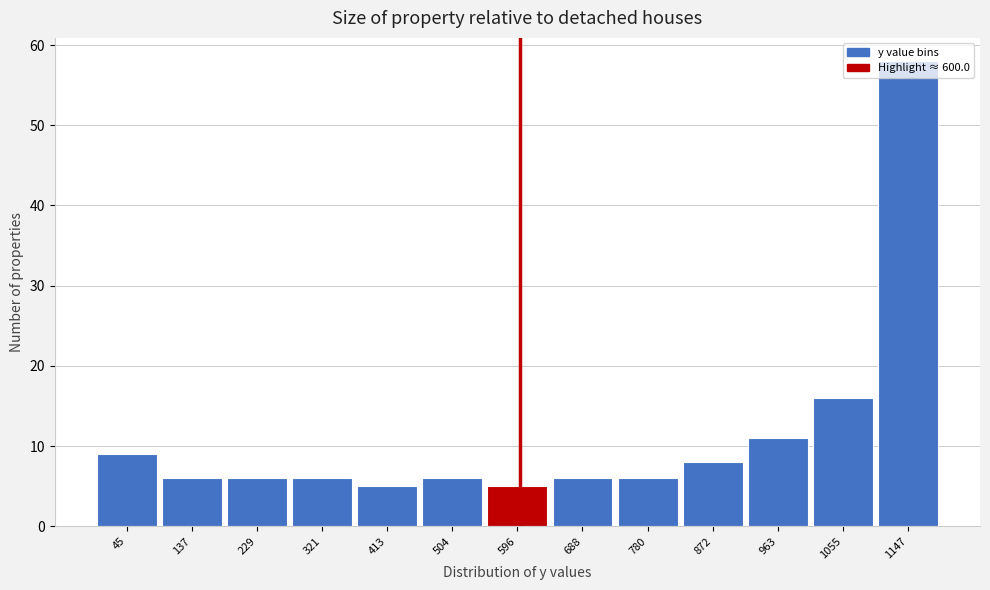

Which range on the x-axis has the tallest bar?

1100 to 1190